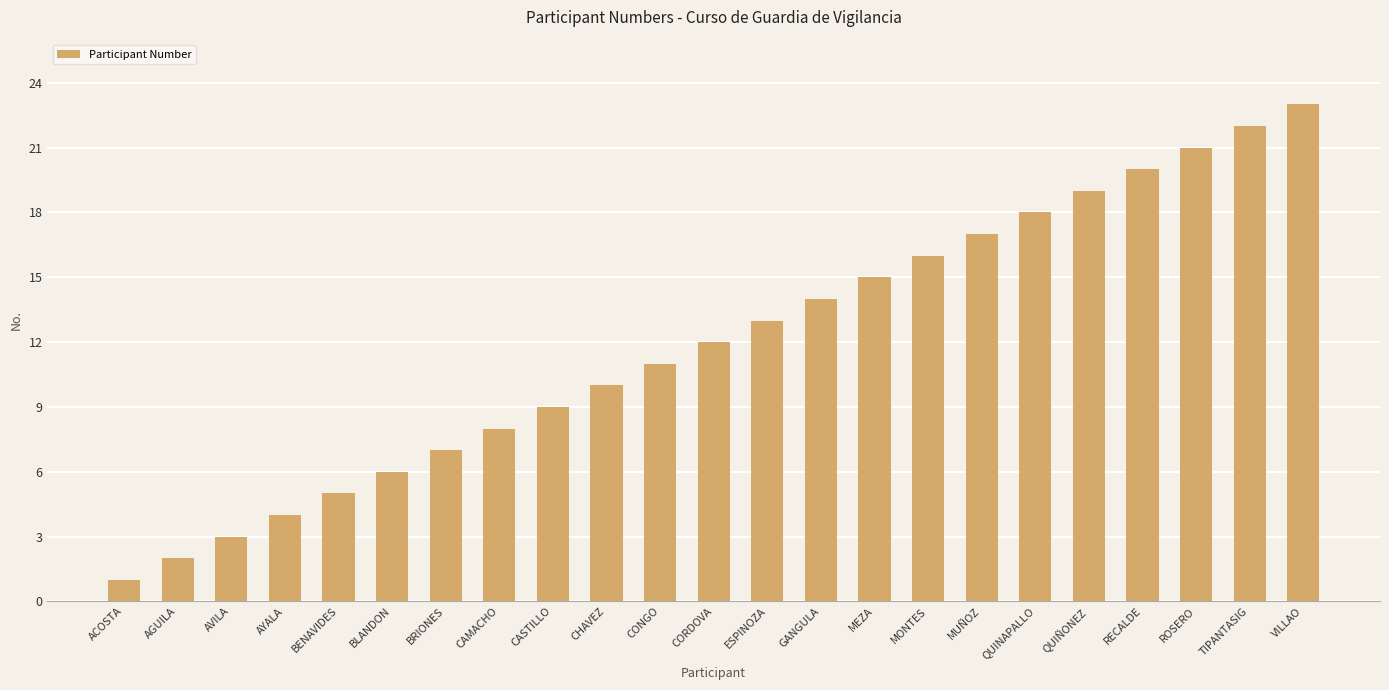

Which label corresponds to the largest value in the chart?

VILLAO